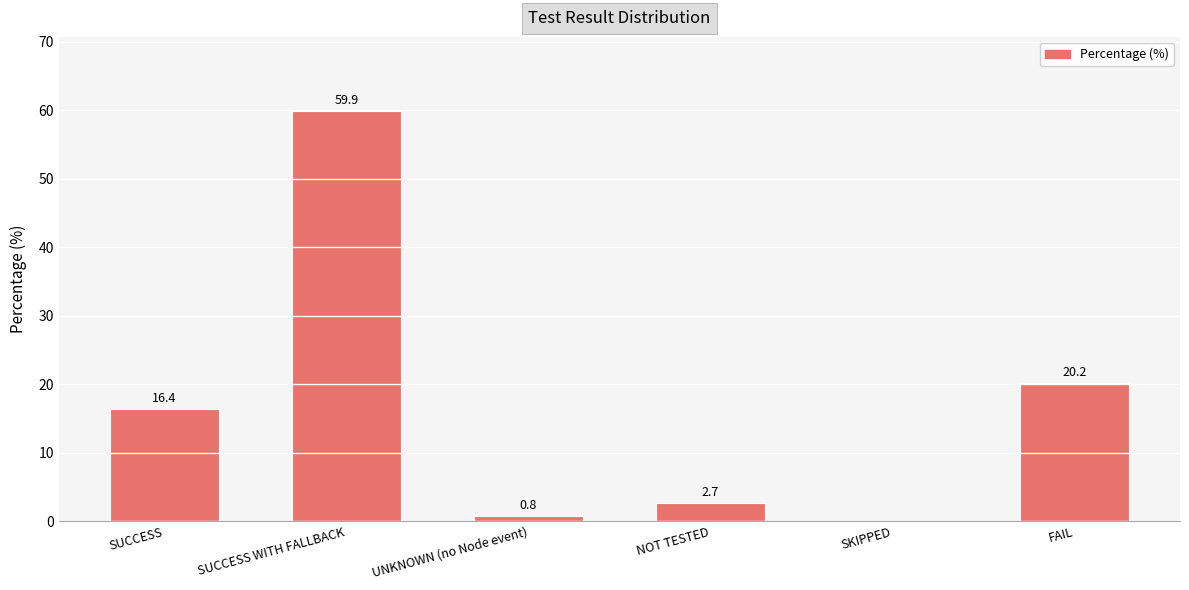

What is the maximum value shown in the chart?

59.9